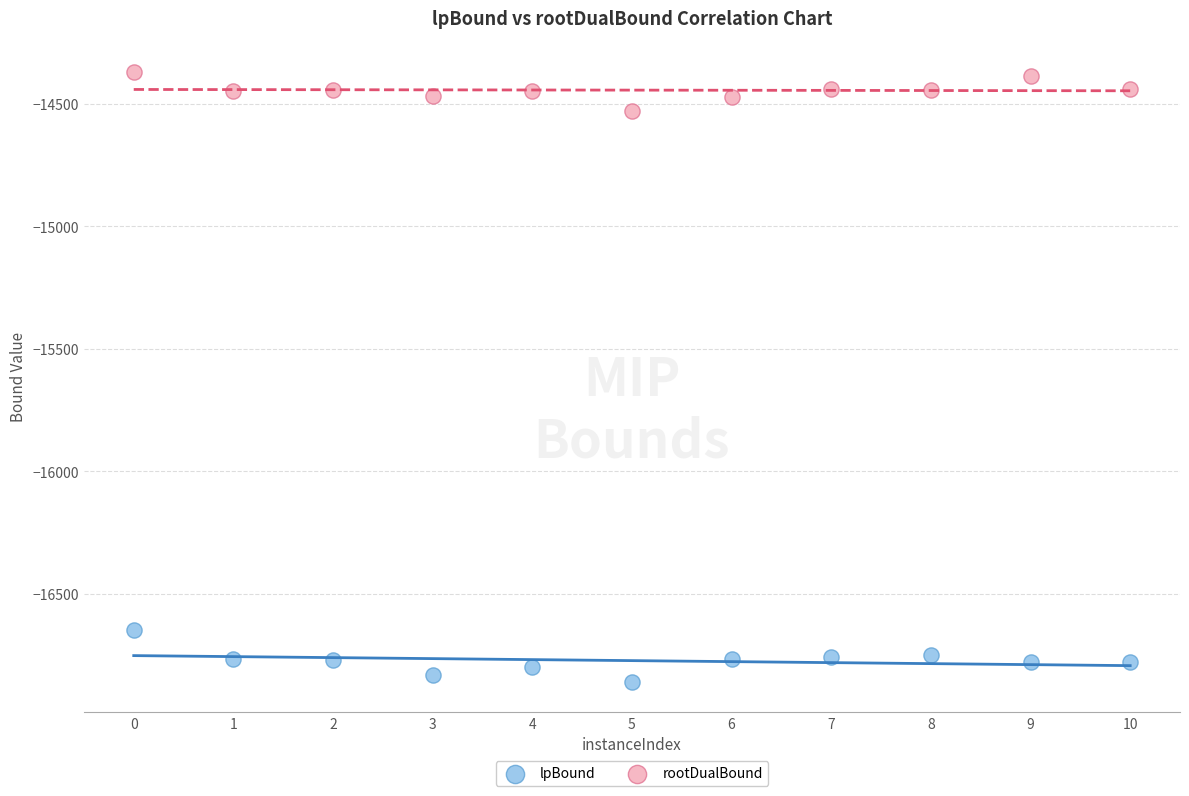

Which series contains the highest Y value?

rootDualBound